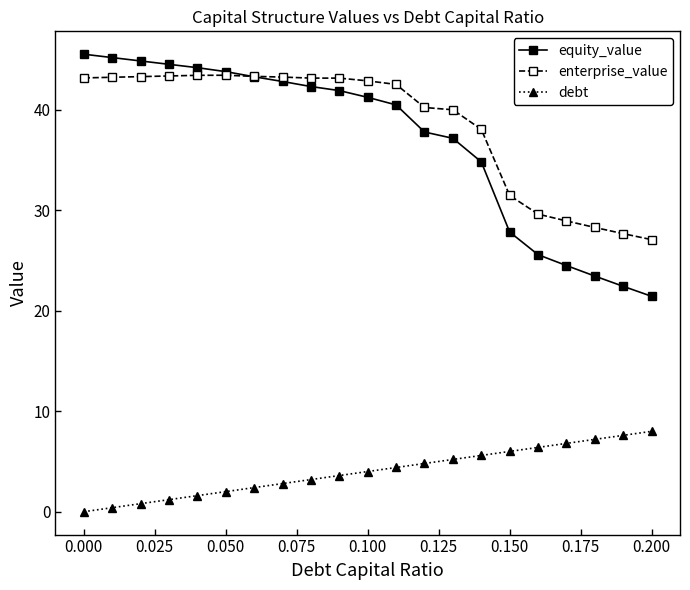

True or false: enterprise_value and debt cross at least once.

False